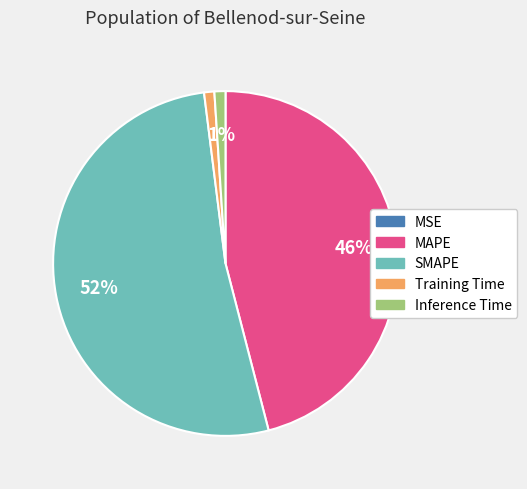

True or false: MAPE accounts for 46% of the total.

True